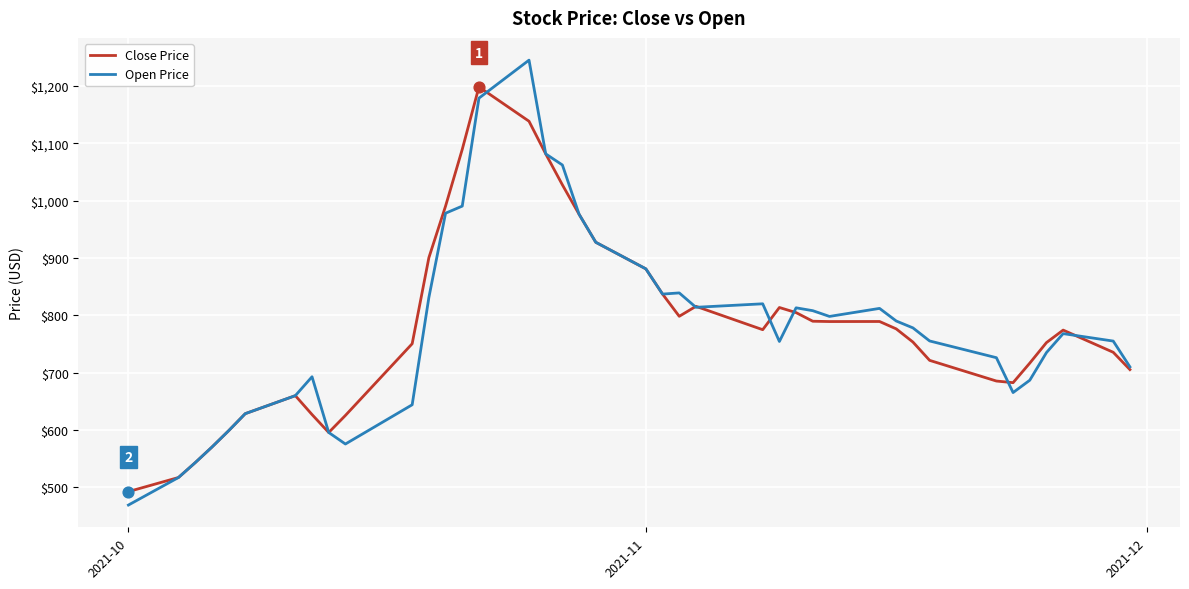

At how many categories does at least one series exceed 1073?

4